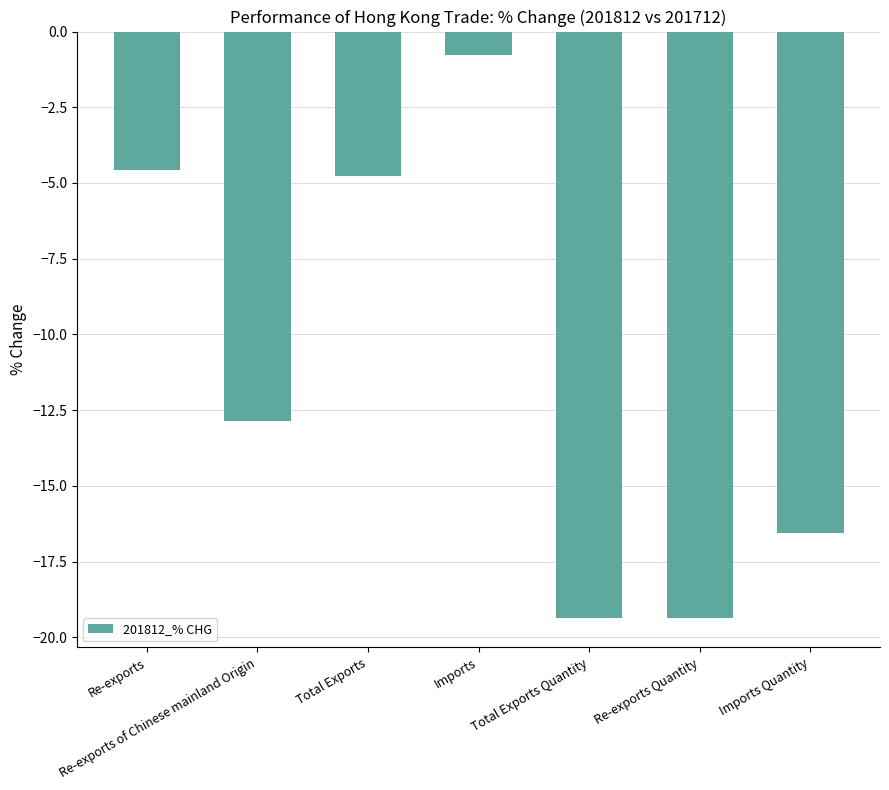

Which has a higher value, Imports or Re-exports Quantity?

Imports